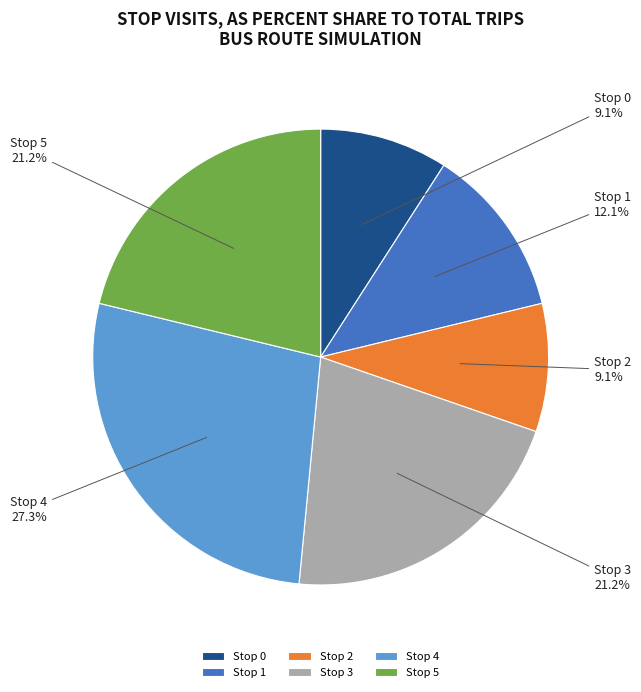

Is there a majority slice in this chart?

No